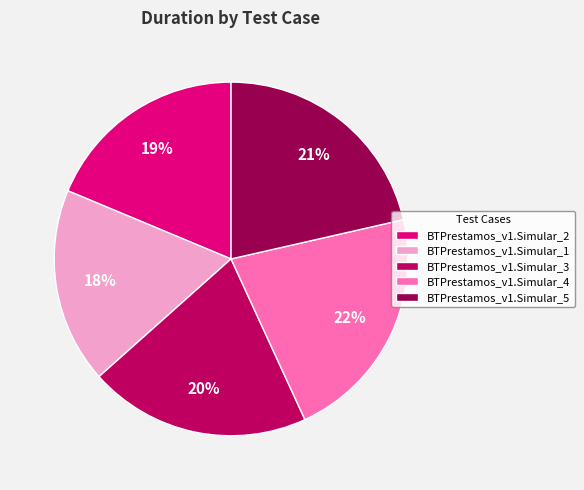

What is the smallest slice in the pie chart?

BTPrestamos_v1.Simular_1